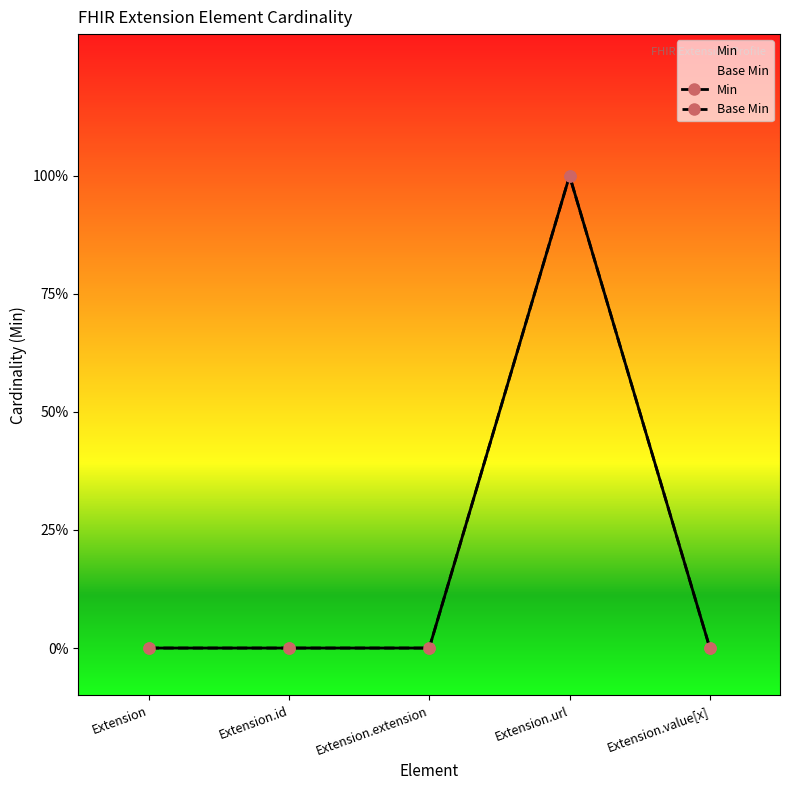

What are all the series names shown in the legend?

Min, Base Min